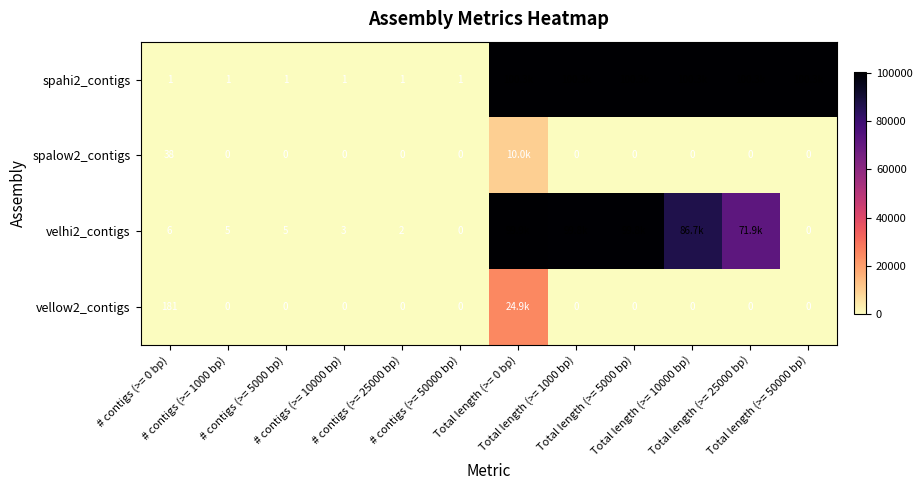

At how many categories does at least one series exceed 23409?

6